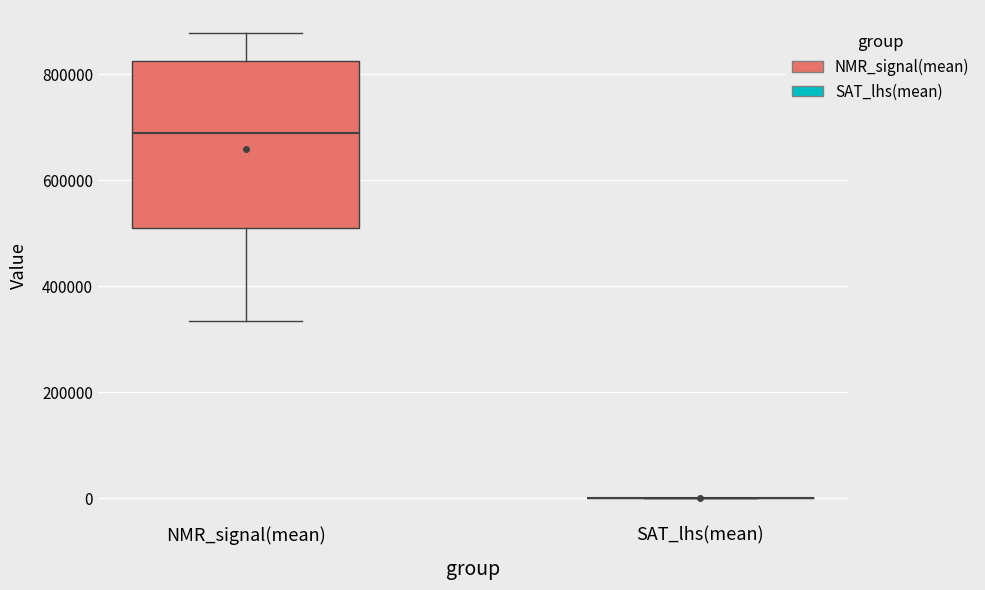

Reading left to right, read every box against the y-axis: the position of its median line, the range the box covers, and the ends of its whiskers. The values are not printed on the chart, so give them approximately, as read against the axis.

NMR_signal(mean): median 680000, box 500000 to 820000, whiskers 340000 to 880000
SAT_lhs(mean): box collapsed to a line at 0, whiskers 0 to 0